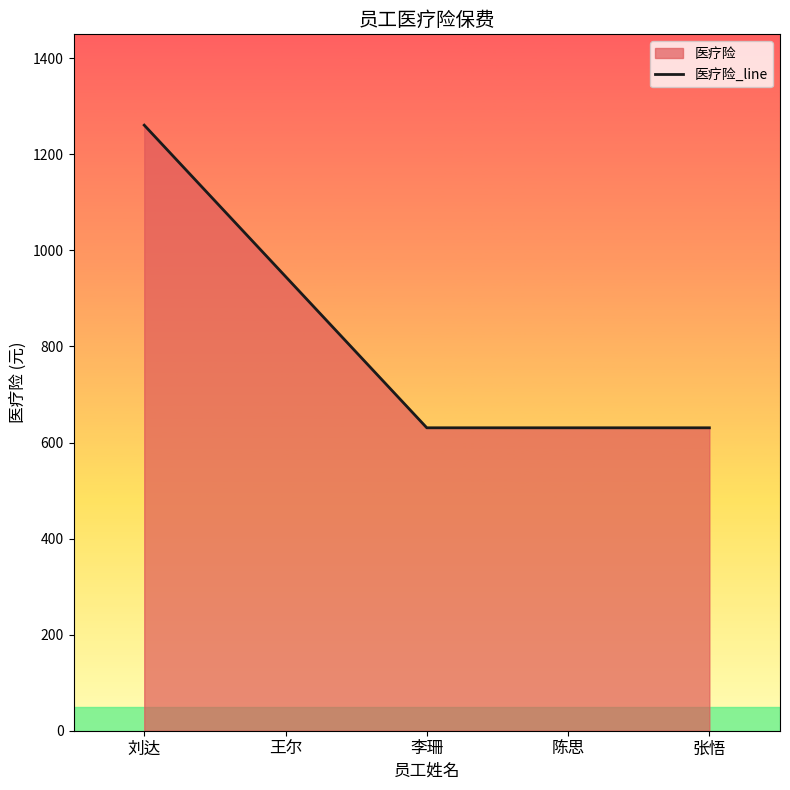

What is the value of the 5th point from the left?

630.6